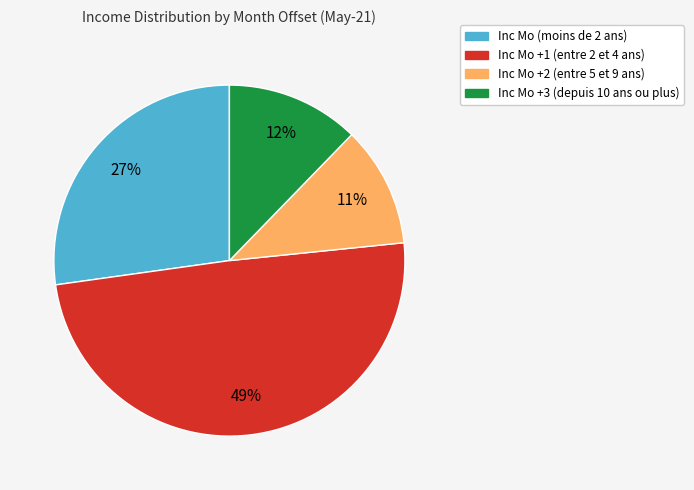

Is there any slice that represents more than half of the pie?

No